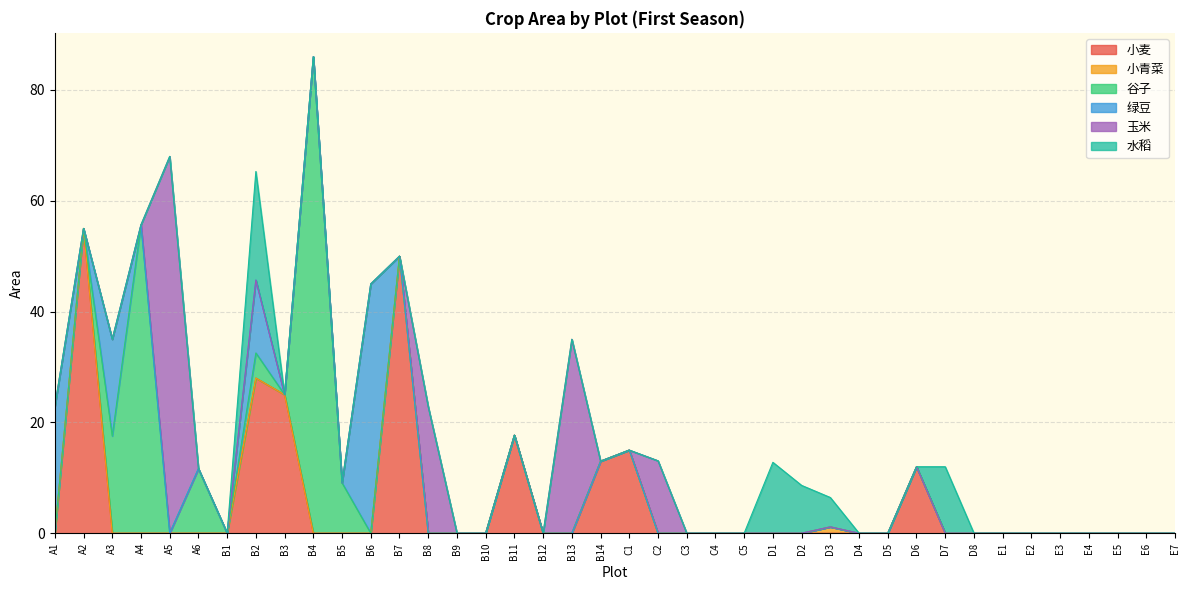

What is the label of the 36th point from the left?

E3